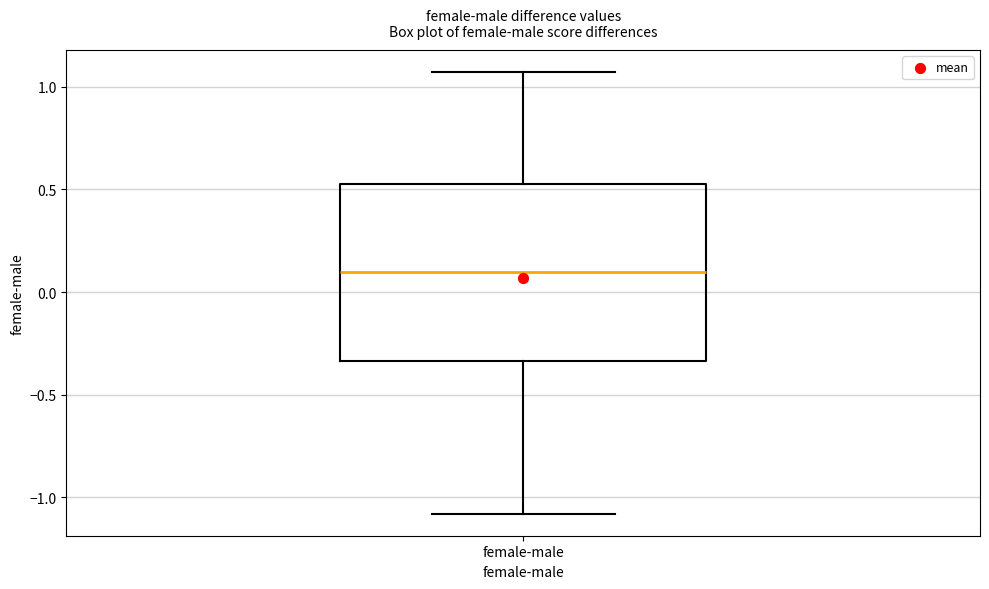

Transcribe this box plot: give where the median line is, the range the box spans, and where the two whiskers end, as read against the y-axis. The values are not printed on the chart, so give them approximately, as read against the axis.

median 0.10, box -0.35 to 0.55, whiskers -1.10 to 1.05